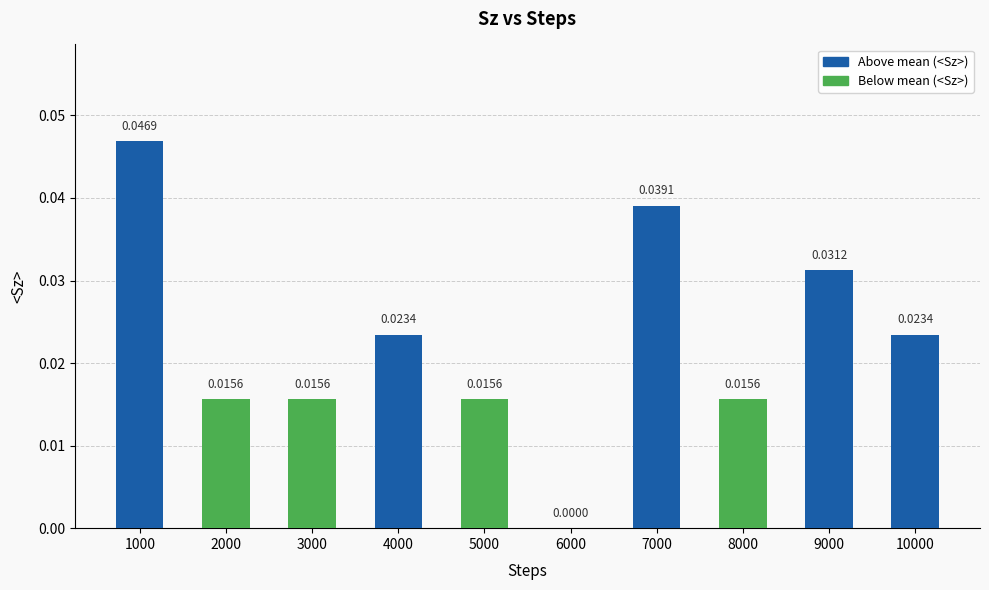

Between 5000 and 9000, which is larger?

9000